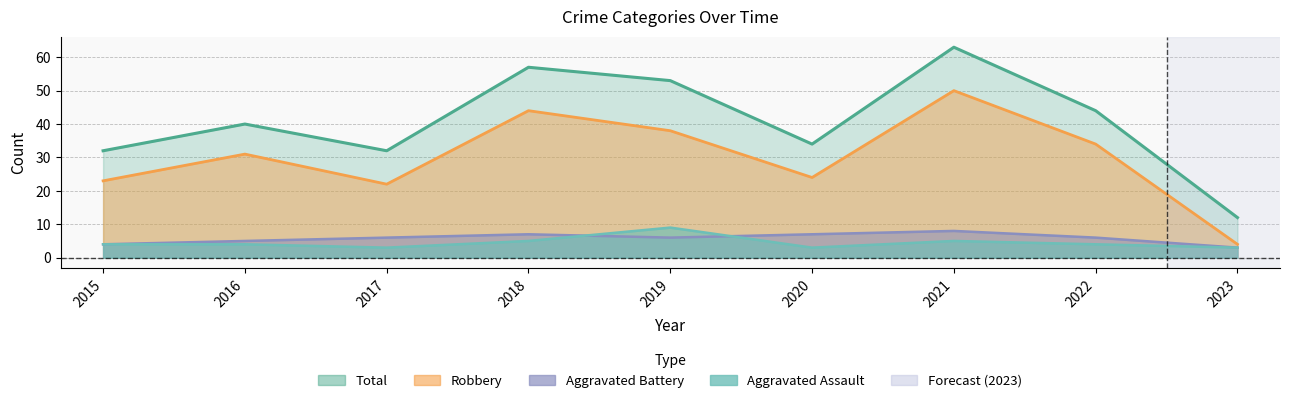

What is the value of the Aggravated Assault point at the 1st from the left?

4